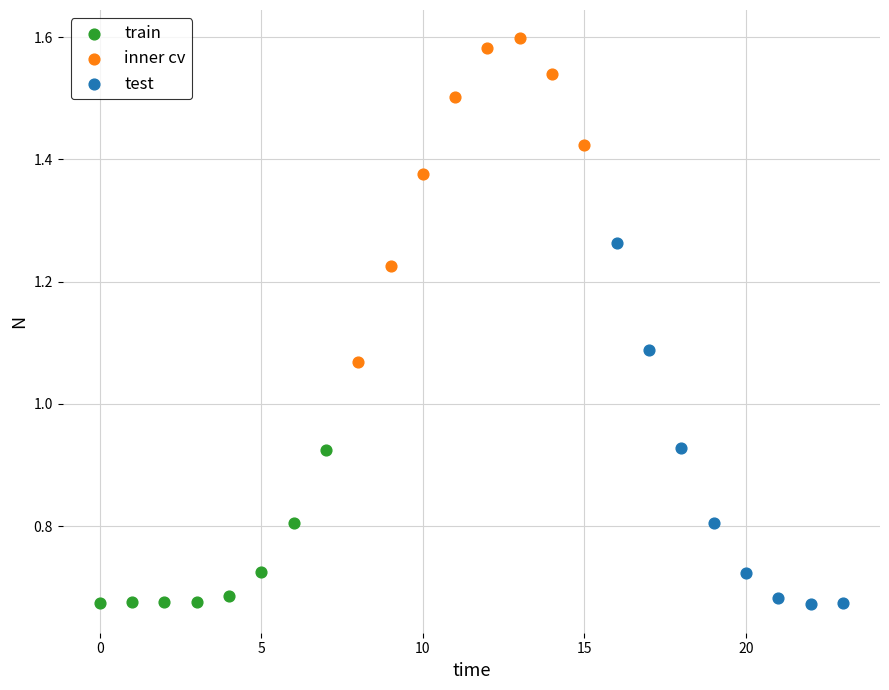

Which series has the largest Y range (max minus min)?

test